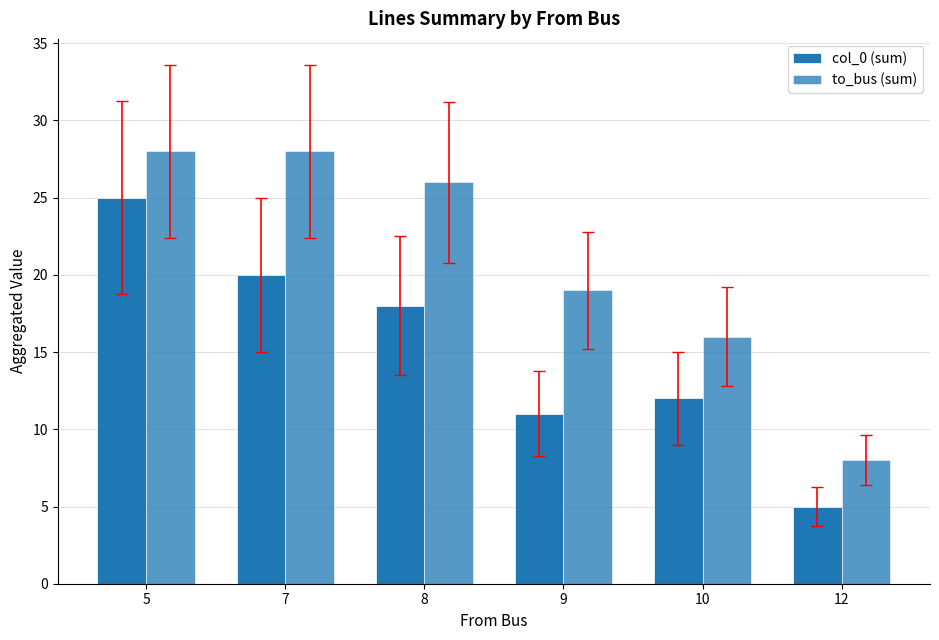

How many series are shown in this chart?

2